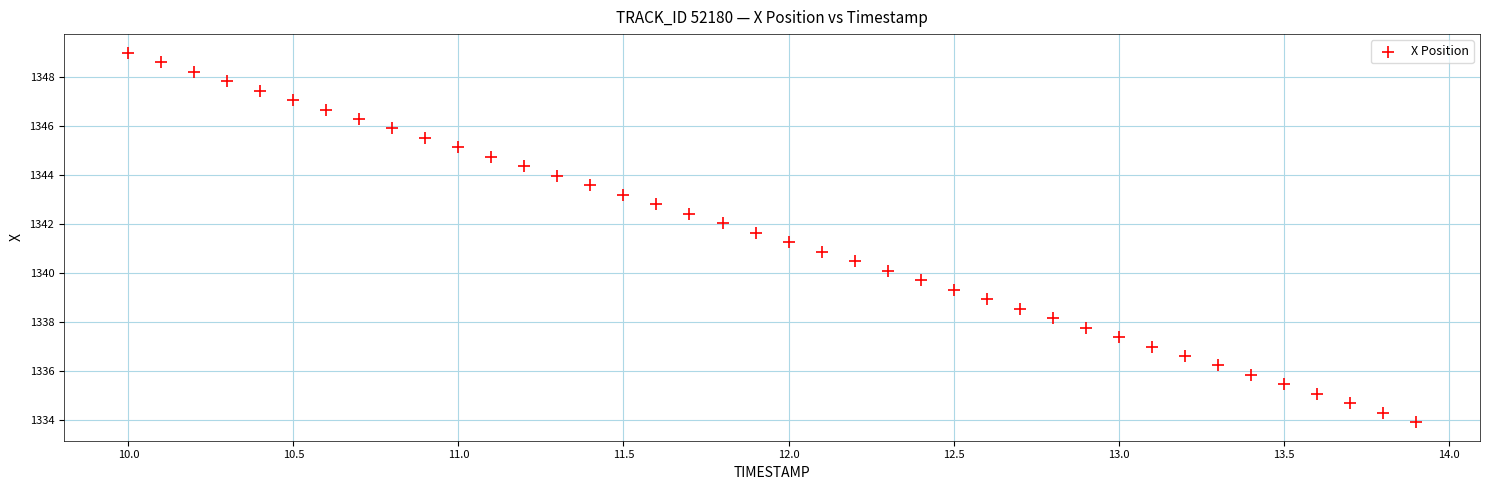

What is the range of Y values (max minus min)?

15.1